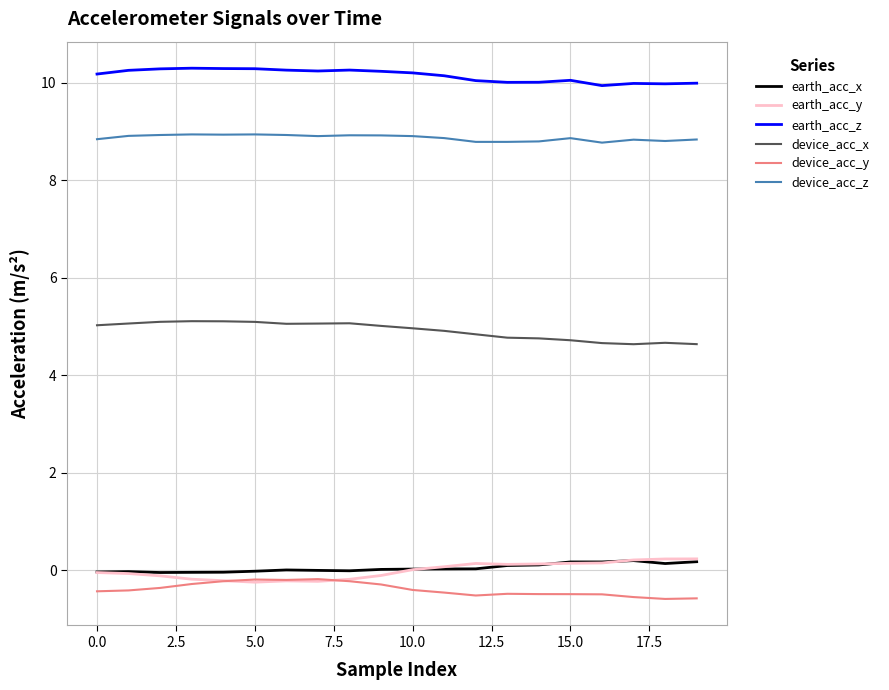

What is the maximum value shown in the chart?

10.3